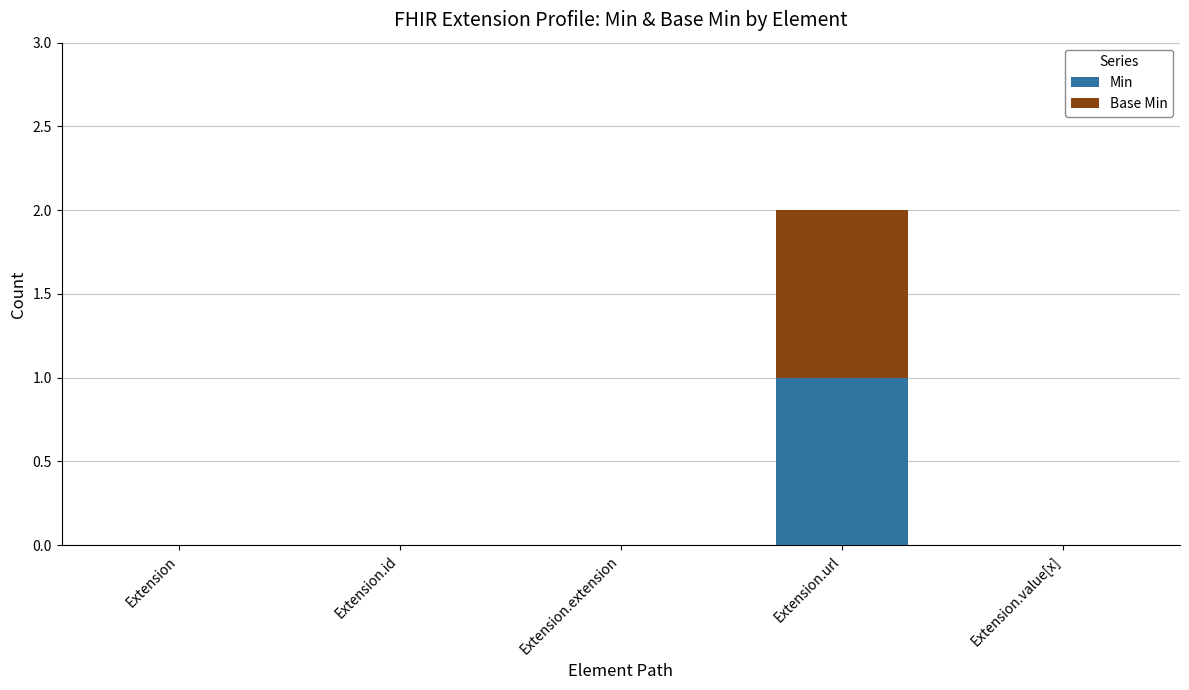

Reading right to left, what are the values for Min?

Extension.value[x]=0	Extension.url=1	Extension.extension=0	Extension.id=0	Extension=0